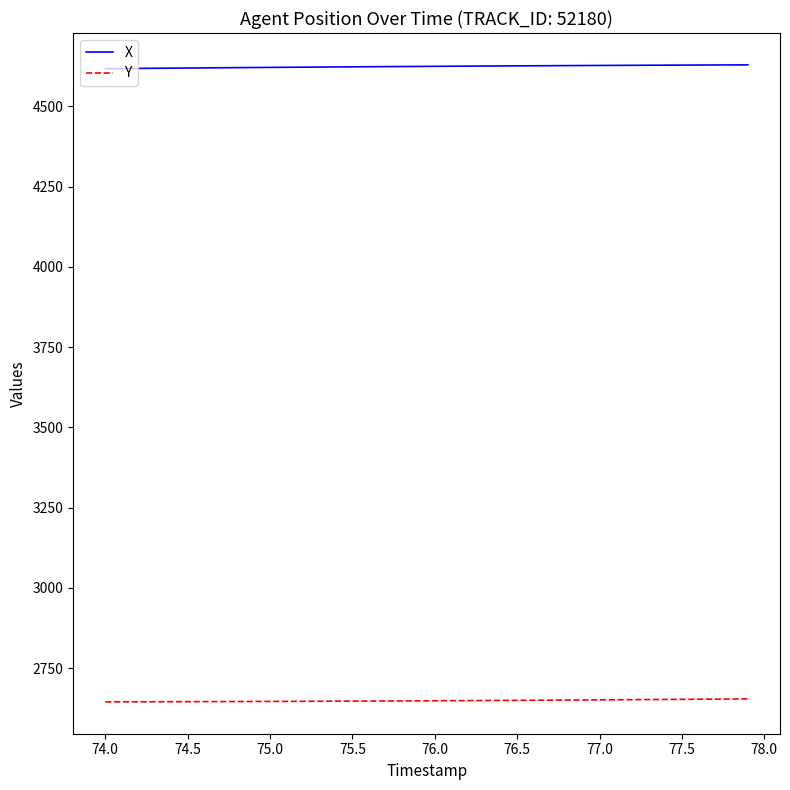

Which series has the largest total across all categories?

X